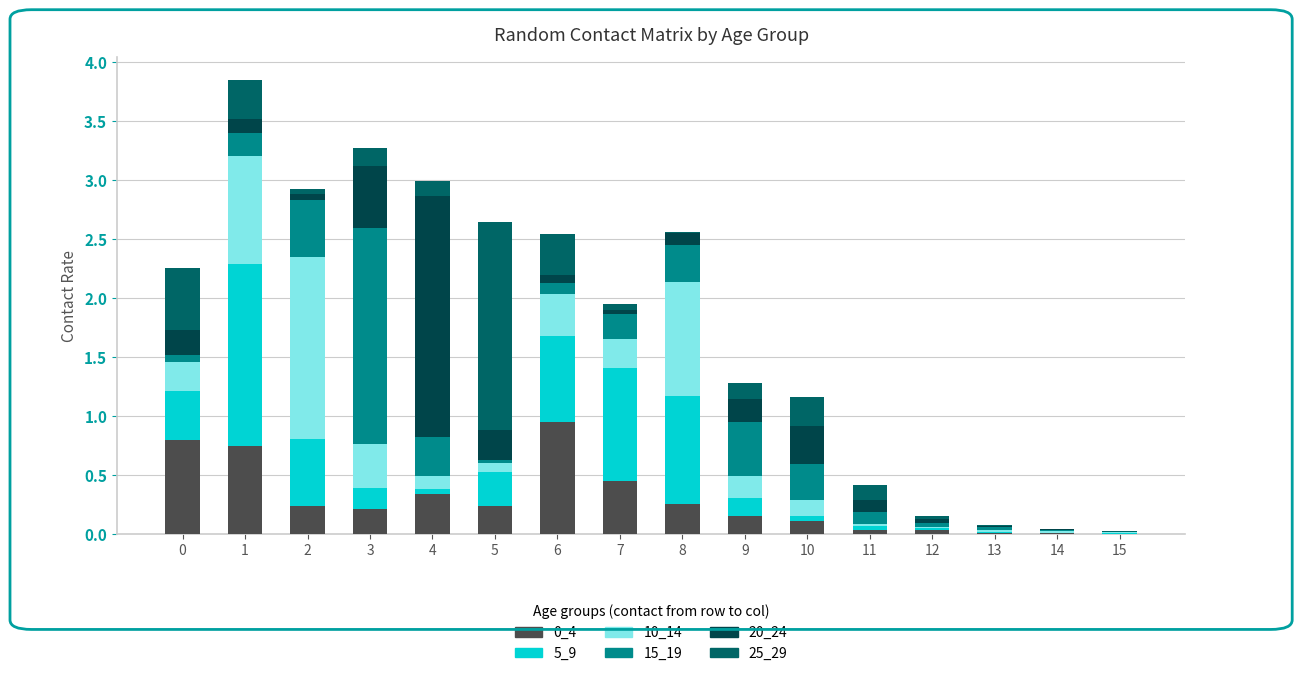

What is the total value across all series at 3?

3.3